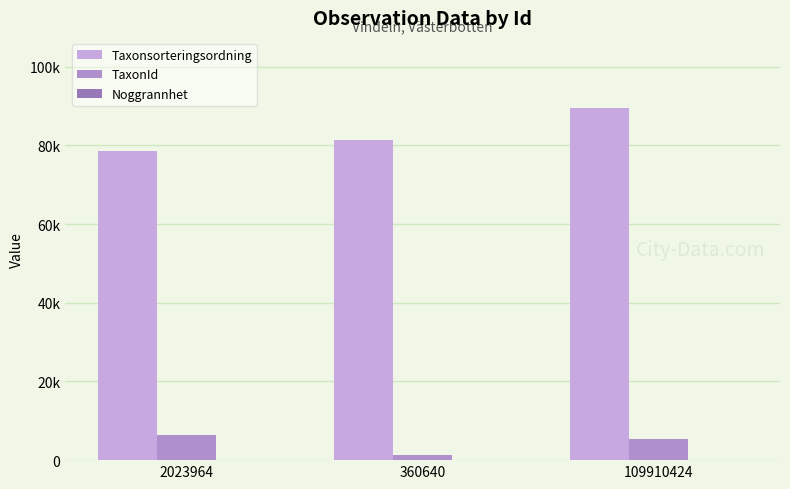

At which category is the sum across all series the highest?

109910424